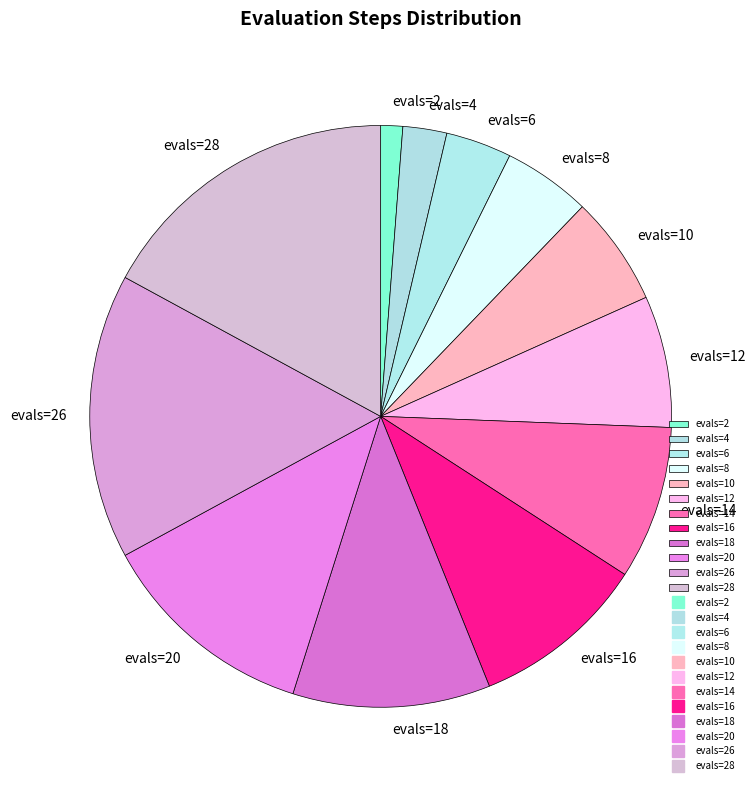

Combined, do evals=8 and evals=14 account for over 50%?

No